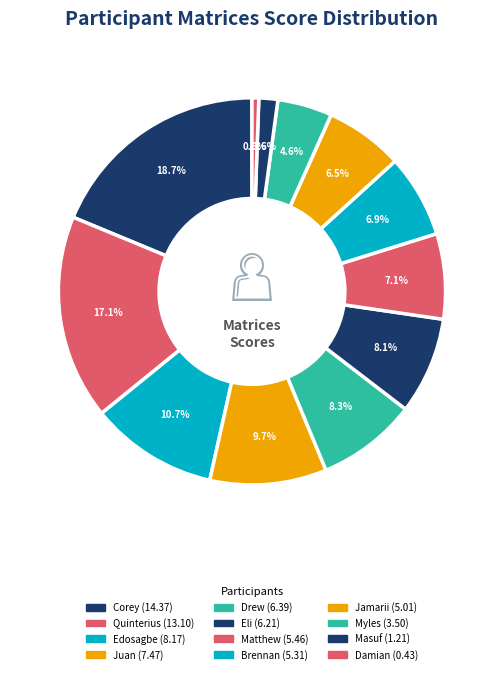

What is the total percentage of Drew and Quinterius?

25.4%